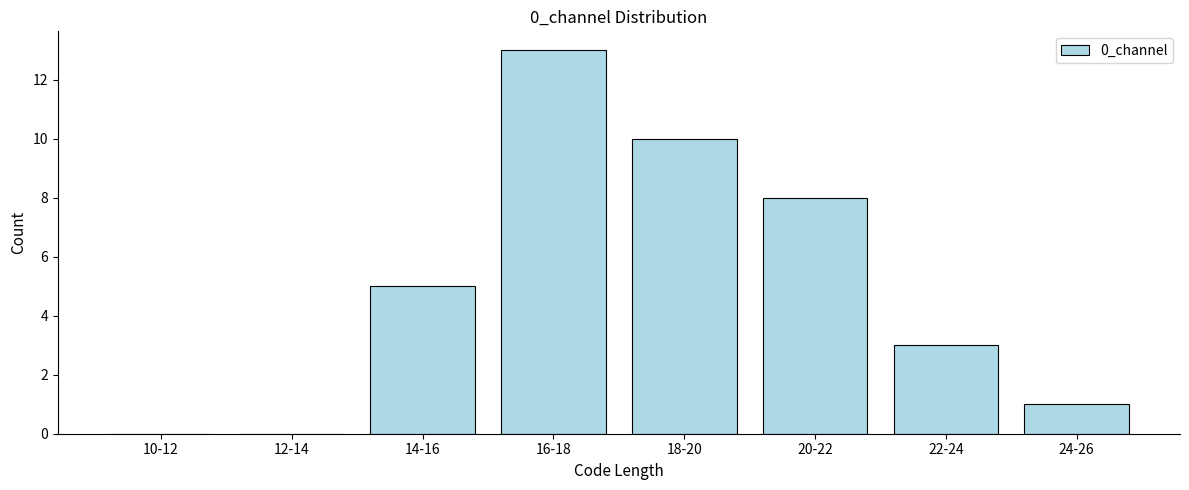

Reading right to left, transcribe all the data shown in this chart.

24-26=1	22-24=3	20-22=8	18-20=10	16-18=13	14-16=5	12-14=0	10-12=0